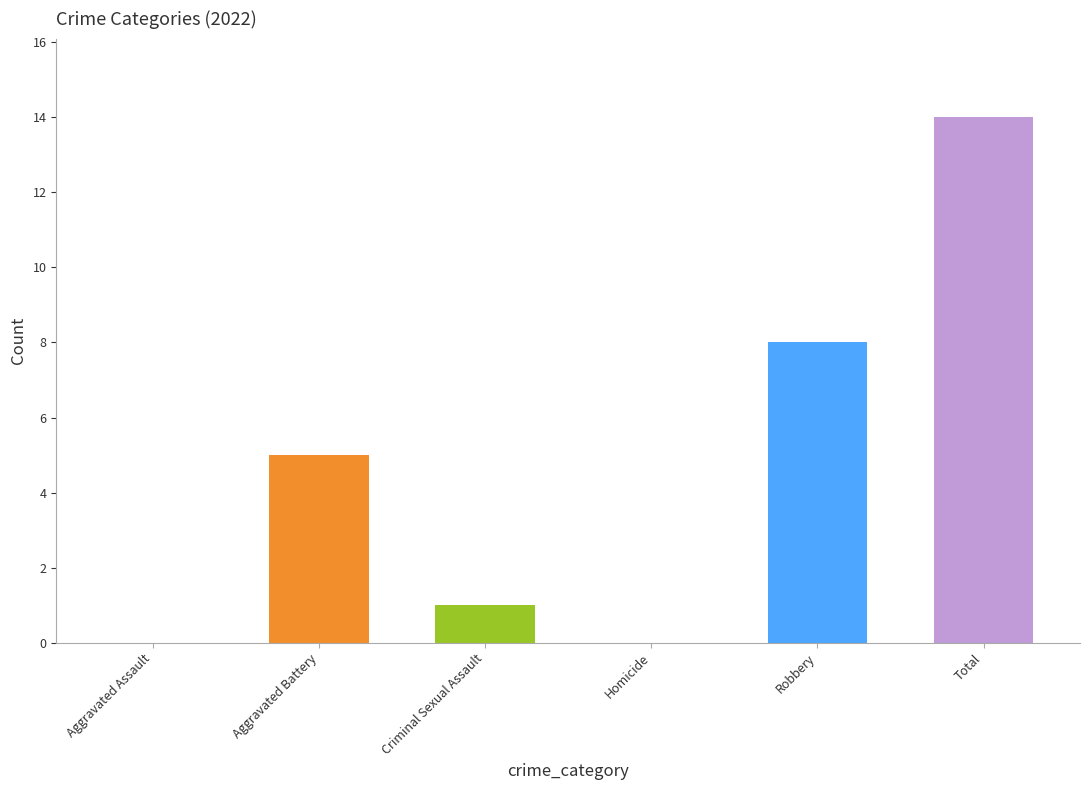

What is the sum of the values at Homicide and Total?

14